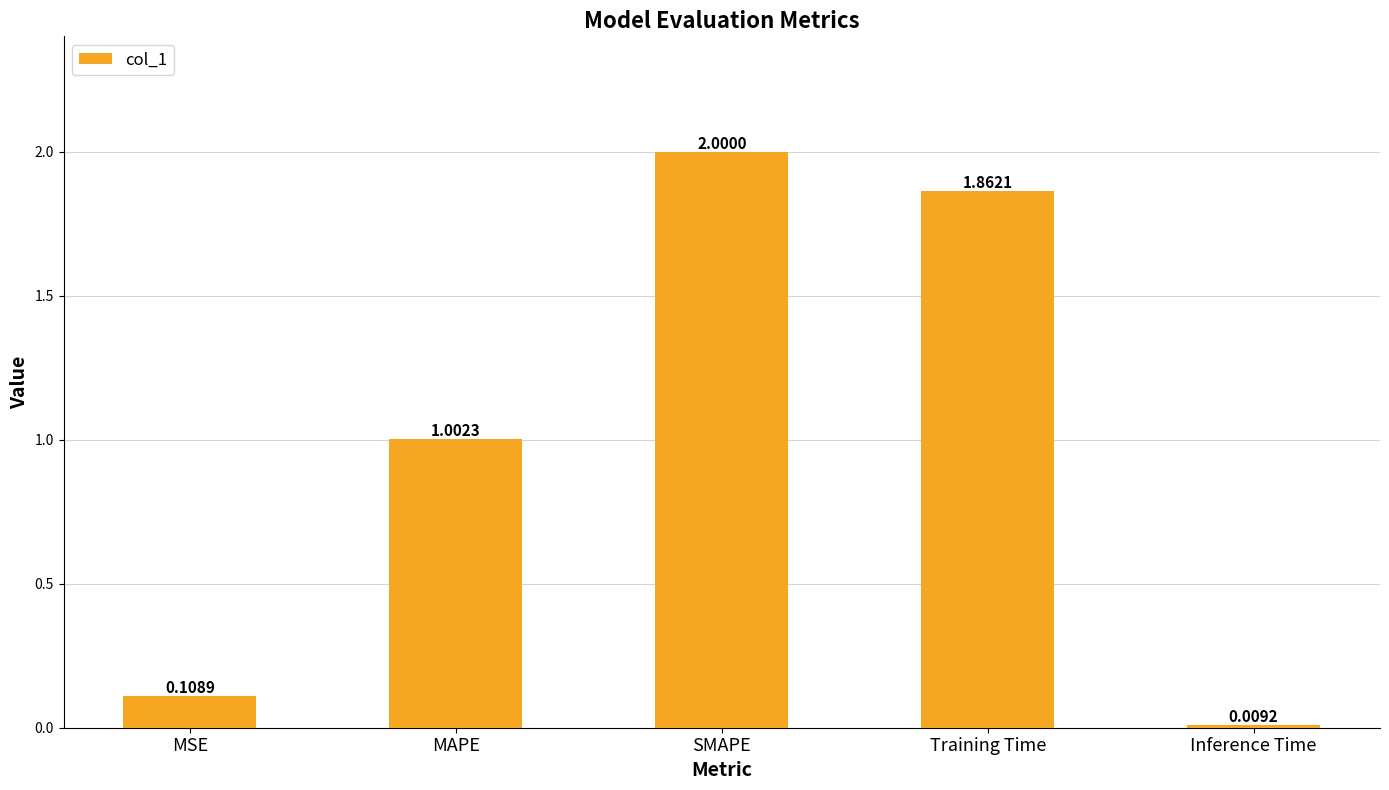

What is the label of the 4th bar from the left?

Training Time